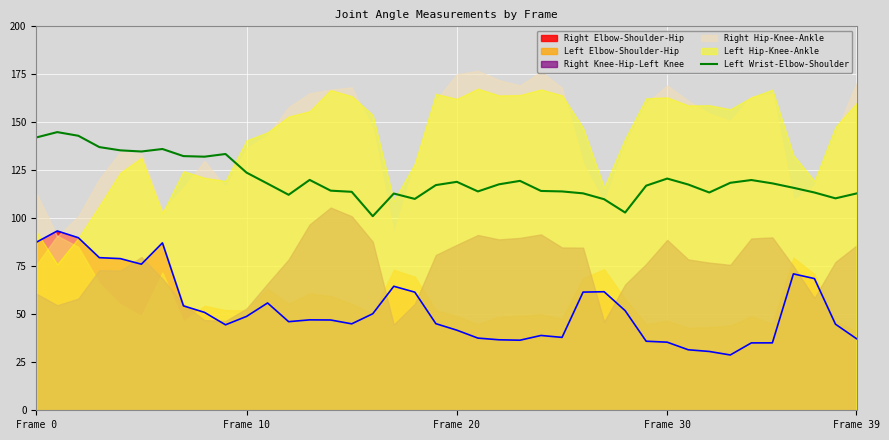

Count the number of values greater than 117.

22